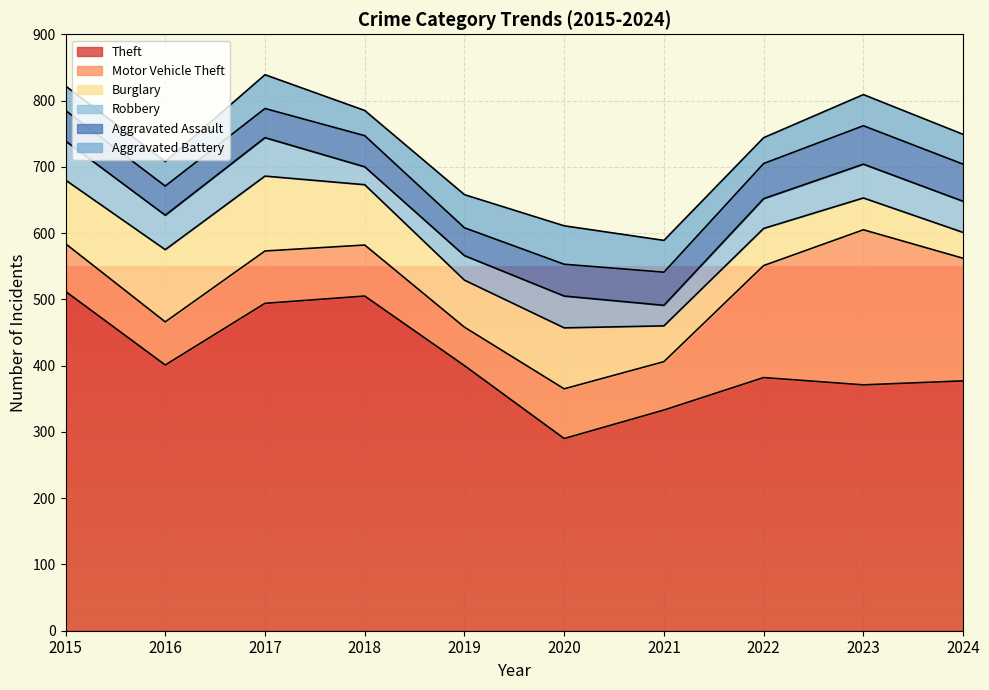

True or false: Motor Vehicle Theft has a value of 73 at 2021.

True